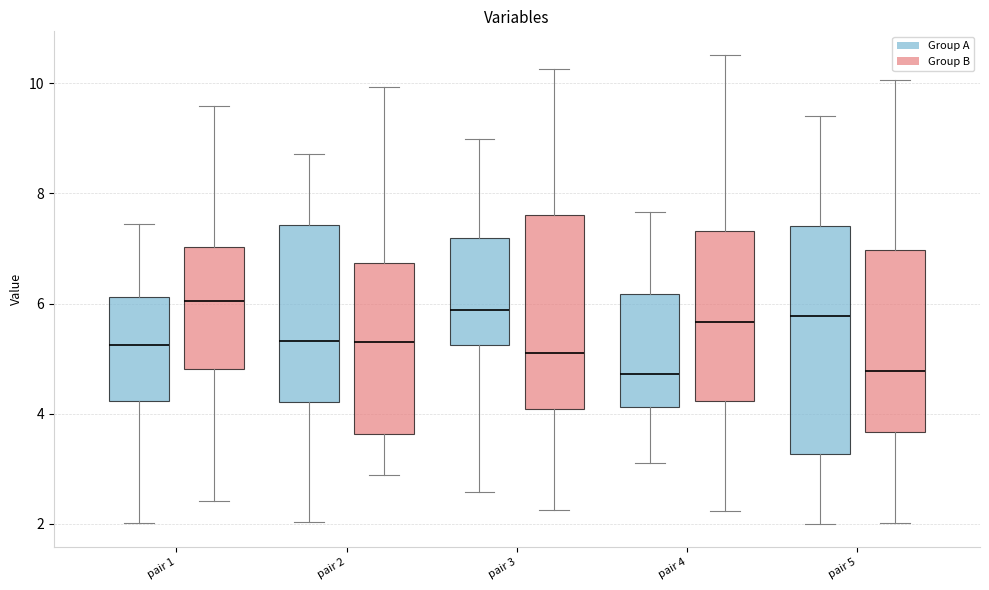

Reading left to right, read every box against the y-axis: the position of its median line, the range the box covers, and the ends of its whiskers. The values are not printed on the chart, so give them approximately, as read against the axis.

pair 1 (Group A): median 5.2, box 4.2 to 6.2, whiskers 2.0 to 7.4
pair 1 (Group B): median 6.0, box 4.8 to 7.0, whiskers 2.4 to 9.6
pair 2 (Group A): median 5.4, box 4.2 to 7.4, whiskers 2.0 to 8.8
pair 2 (Group B): median 5.2, box 3.6 to 6.8, whiskers 2.8 to 10.0
pair 3 (Group A): median 5.8, box 5.2 to 7.2, whiskers 2.6 to 9.0
pair 3 (Group B): median 5.0, box 4.0 to 7.6, whiskers 2.2 to 10.2
pair 4 (Group A): median 4.8, box 4.2 to 6.2, whiskers 3.0 to 7.6
pair 4 (Group B): median 5.6, box 4.2 to 7.4, whiskers 2.2 to 10.6
pair 5 (Group A): median 5.8, box 3.2 to 7.4, whiskers 2.0 to 9.4
pair 5 (Group B): median 4.8, box 3.6 to 7.0, whiskers 2.0 to 10.0